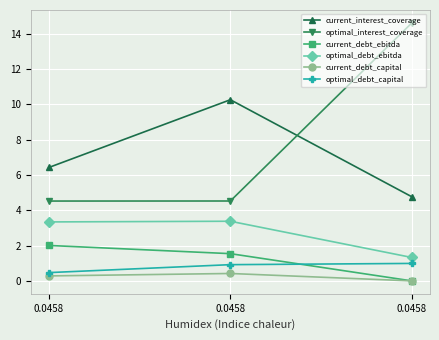

Reading left to right, extract all data points from this chart.

current_interest_coverage: 6.4	10.3	4.8
optimal_interest_coverage: 4.5	4.5	14.6
current_debt_ebitda: 2.0	1.5	0.0
optimal_debt_ebitda: 3.3	3.4	1.3
current_debt_capital: 0.3	0.4	0.0
optimal_debt_capital: 0.5	0.9	1.0